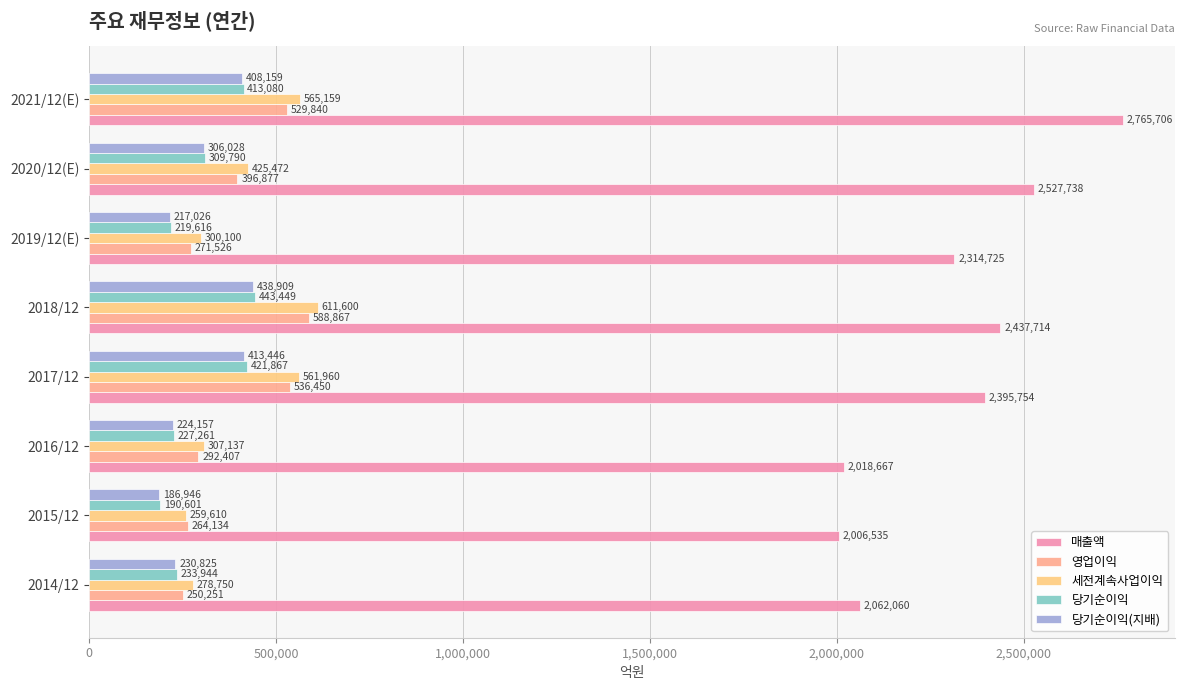

What is the average value of the 세전계속사업이익 series?

413724